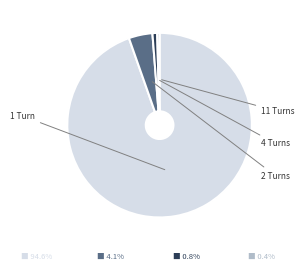

Is it true that 2 is 17% of the pie?

False